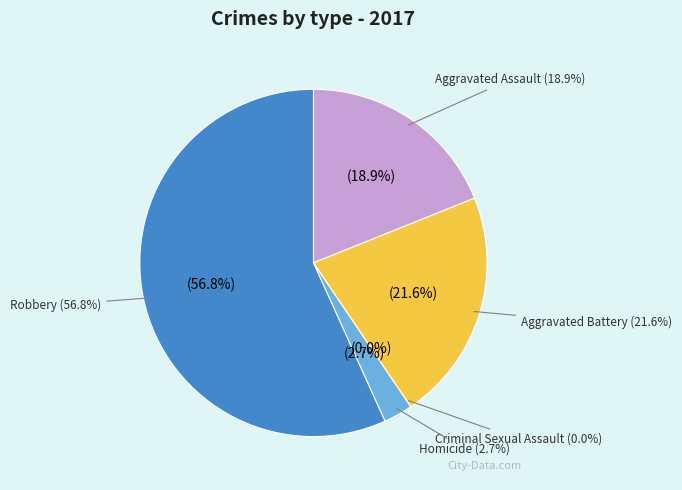

Rank the categories by value from lowest to highest.

Criminal Sexual Assault, Homicide, Aggravated Assault, Aggravated Battery, Robbery